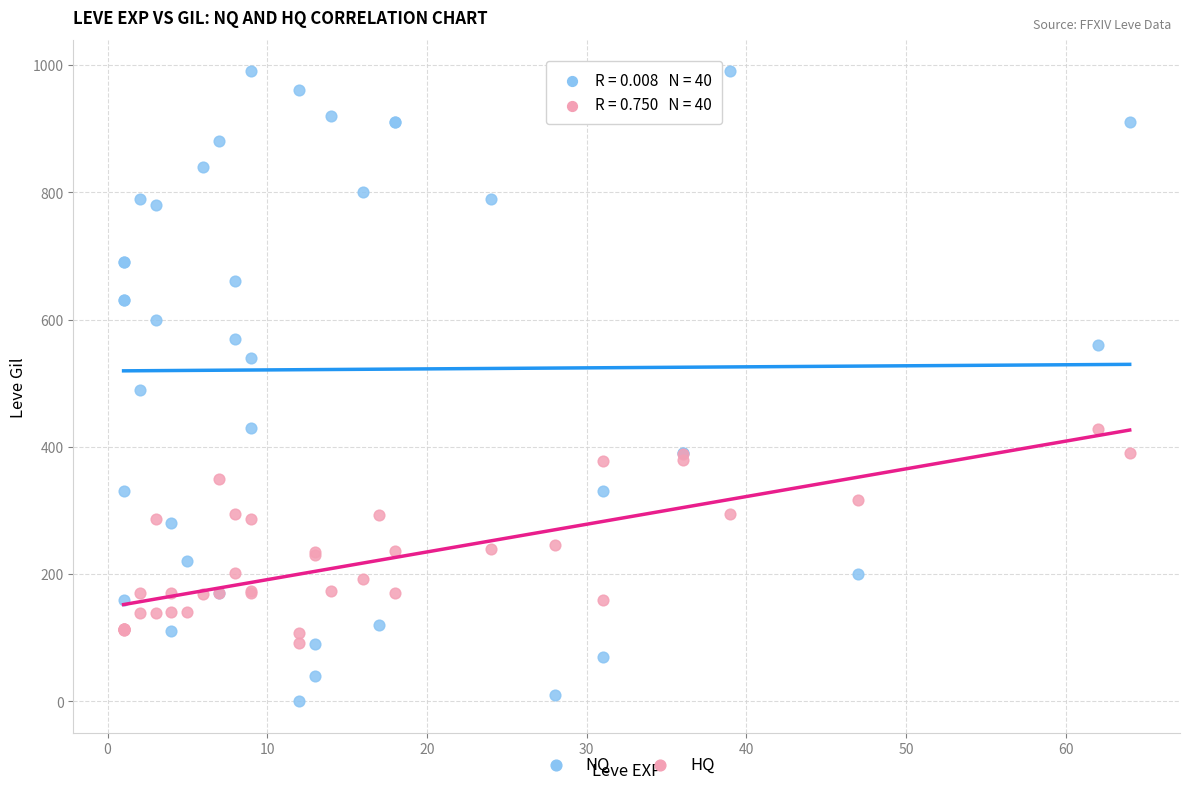

What is the X range (max minus min) for the scatter plot?

63